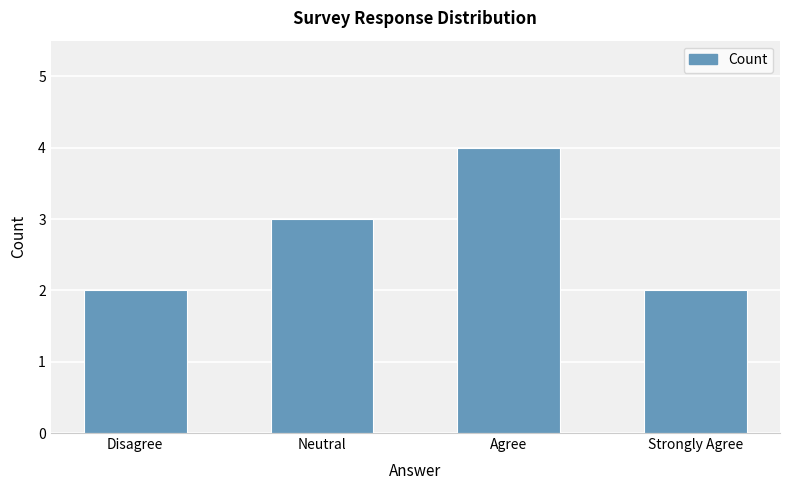

What is the sum of all values?

11